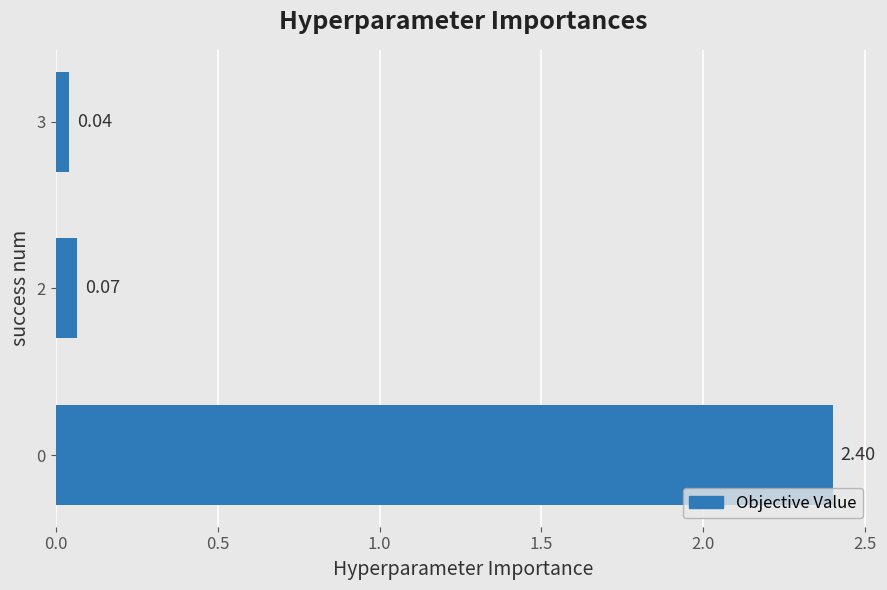

What is the change in value from 0 to 2?

-2.3